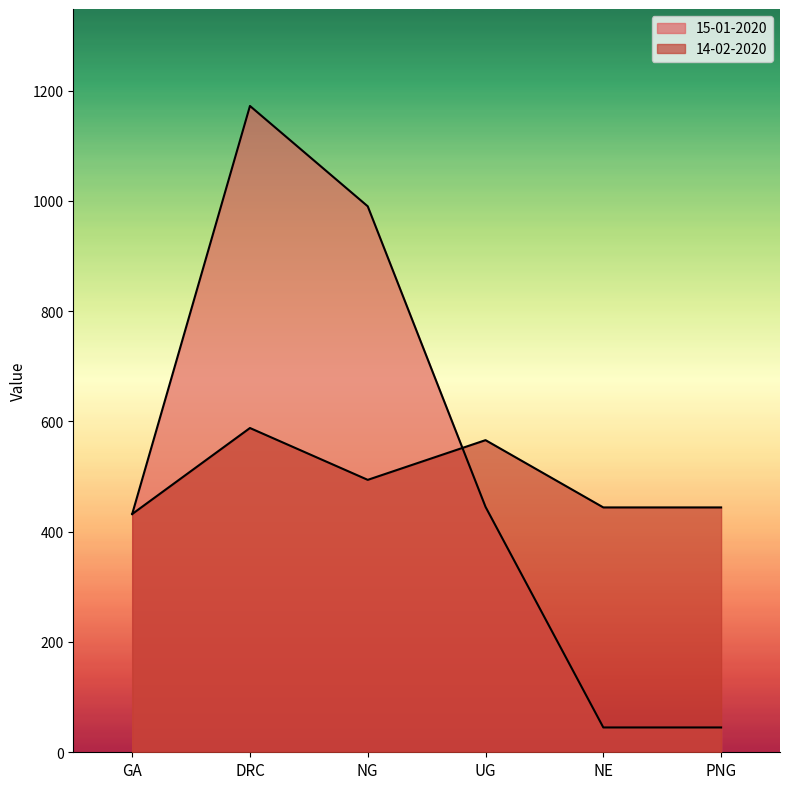

What value does the 15-01-2020 series have at NG, to the nearest 100?

1000